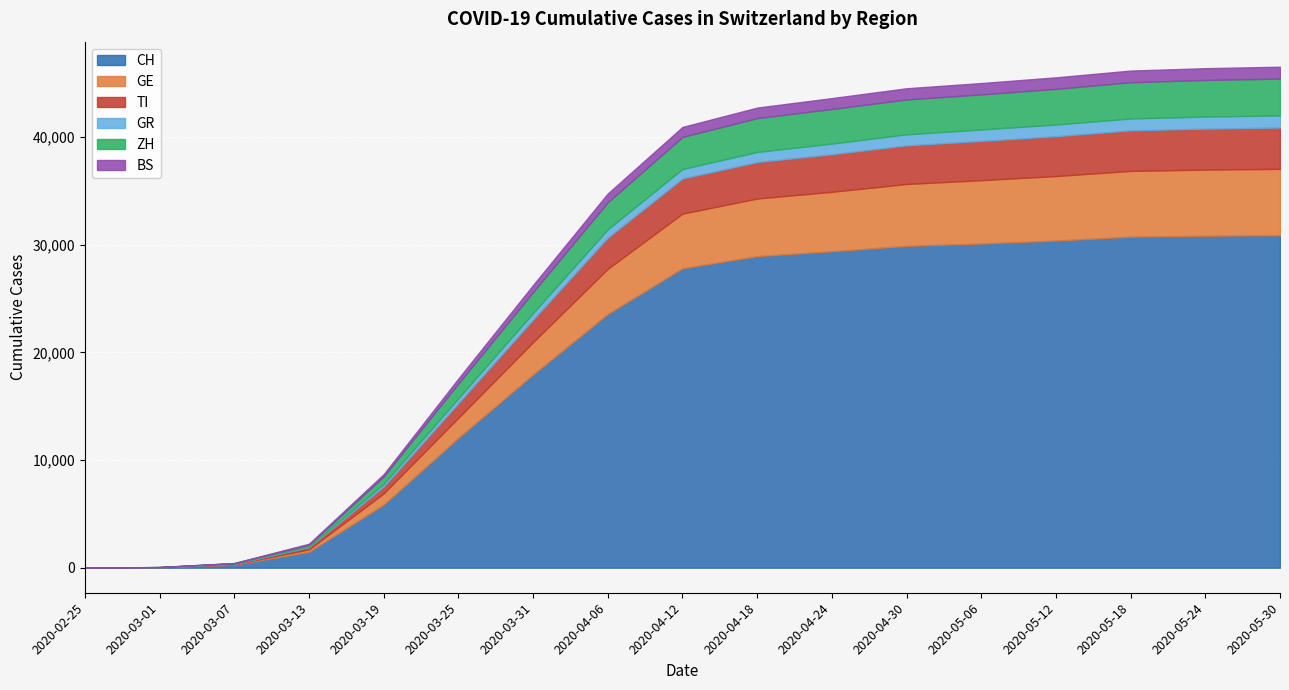

At 2020-04-30, list the series in order from smallest to largest.

GR, BS, ZH, TI, GE, CH